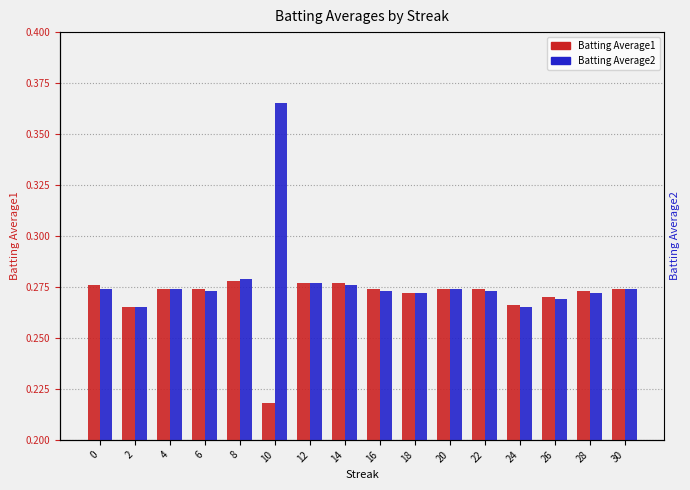

Are the bars grouped side by side (vs. stacked)?

Yes